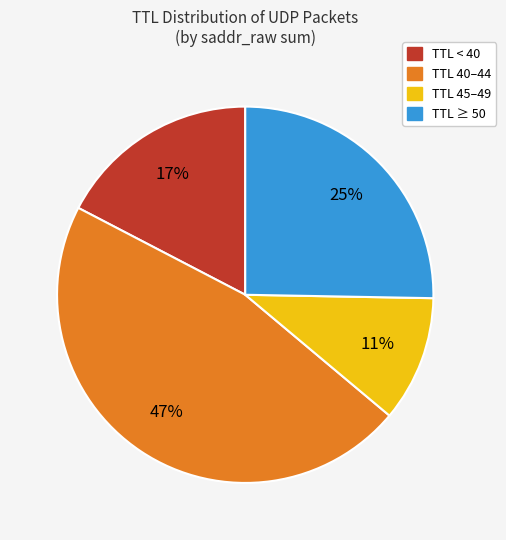

How many segments does this pie chart have?

4